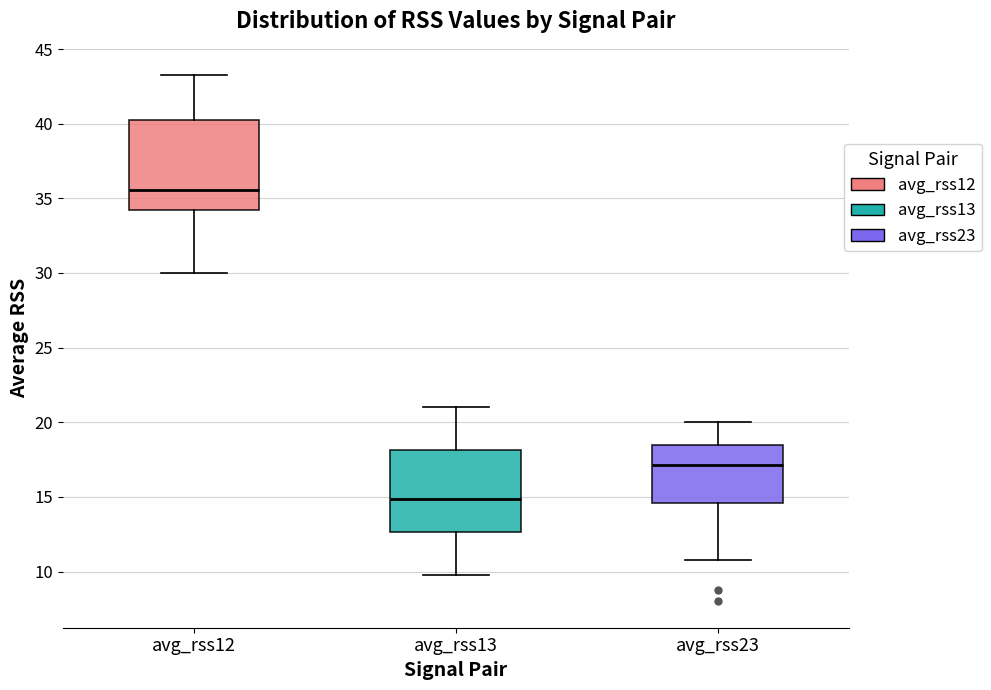

Comparing the boxes themselves (not the whiskers), which one is the tallest?

avg_rss12